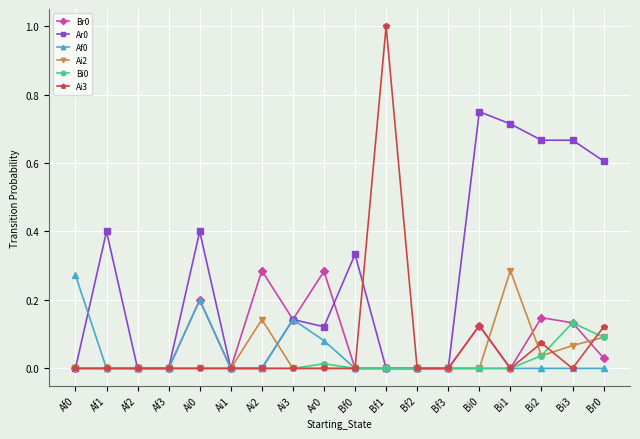

Count the Br0 values in the range 0 to 1.

18